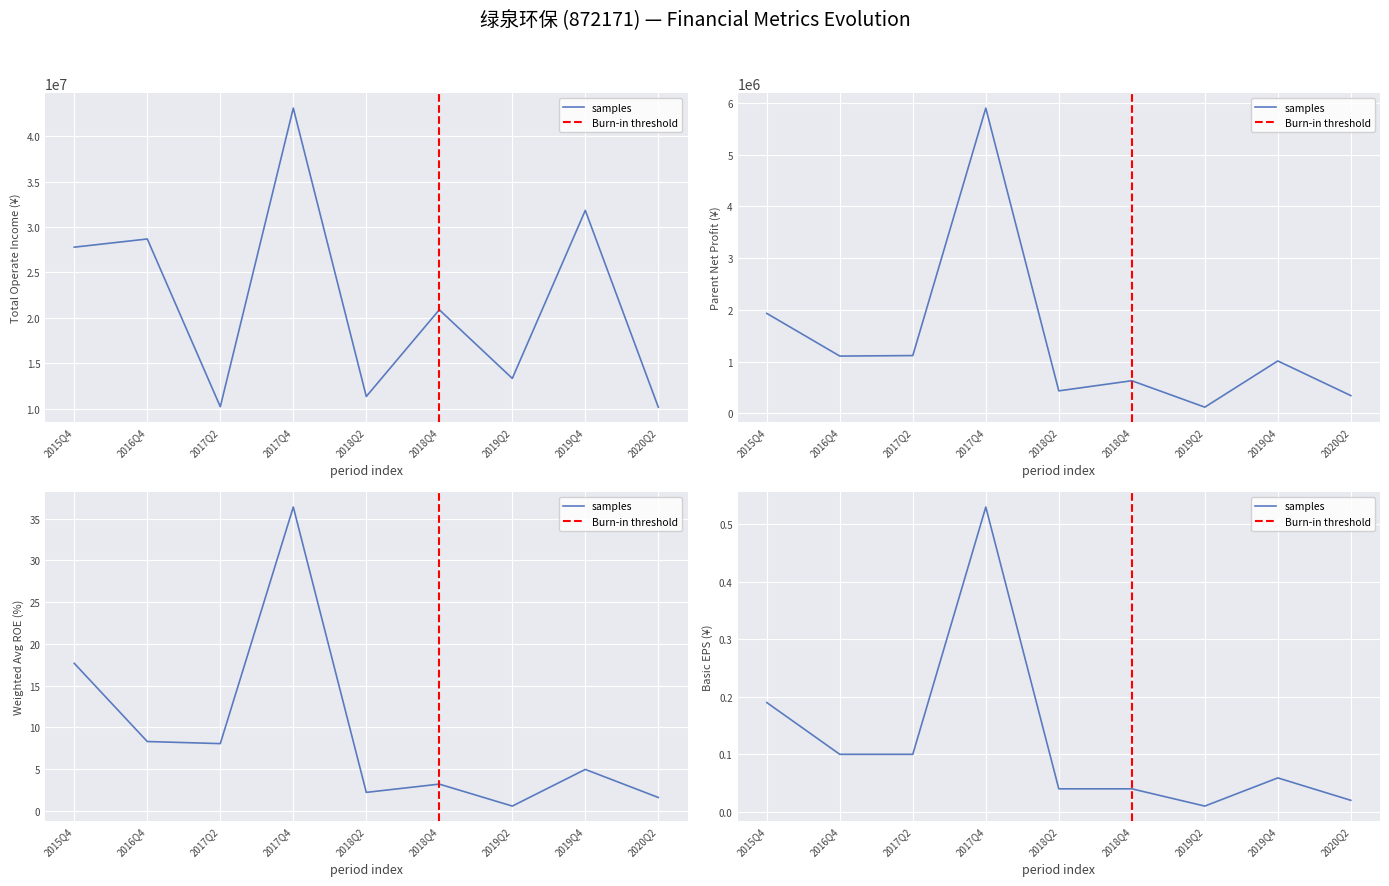

What is the difference between the TOTAL_OPERATE_INCOME values at 2018Q4 and 2019Q4?

10931057.2